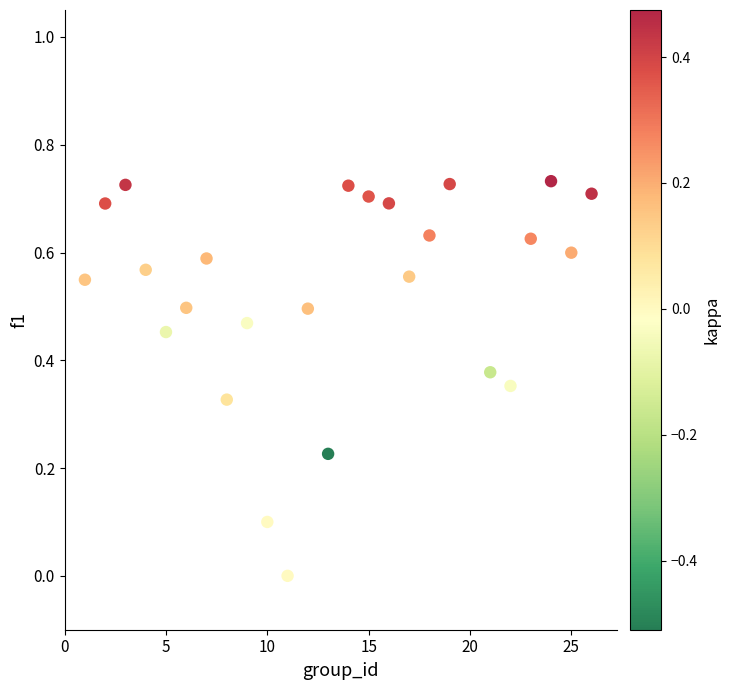

What is the range of X values (max minus min)?

25.0